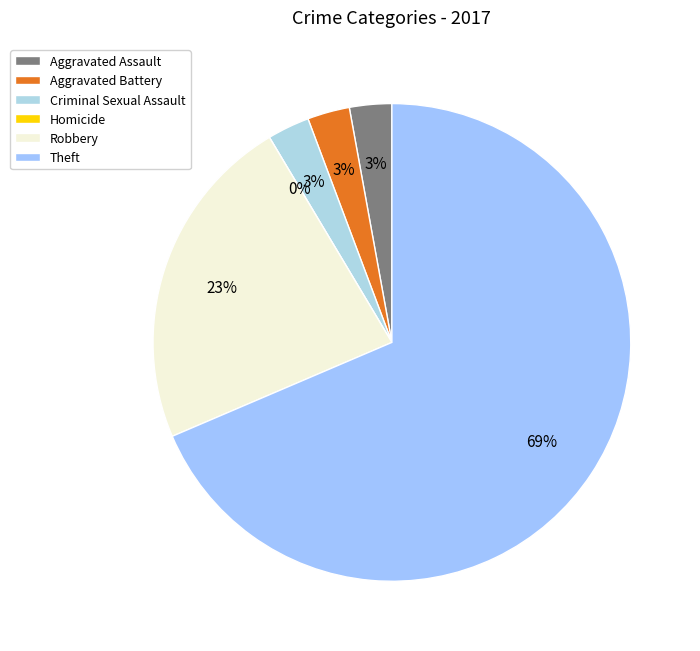

Is the sum of Aggravated Assault and Theft greater than half?

Yes